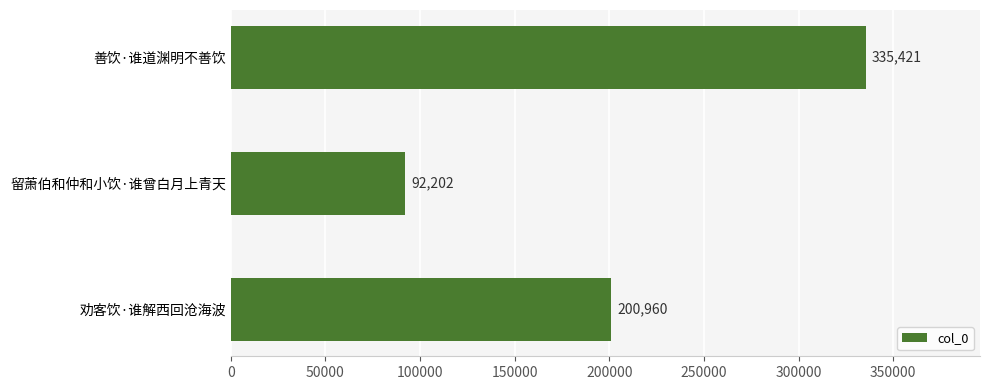

Are the bars horizontal?

Yes